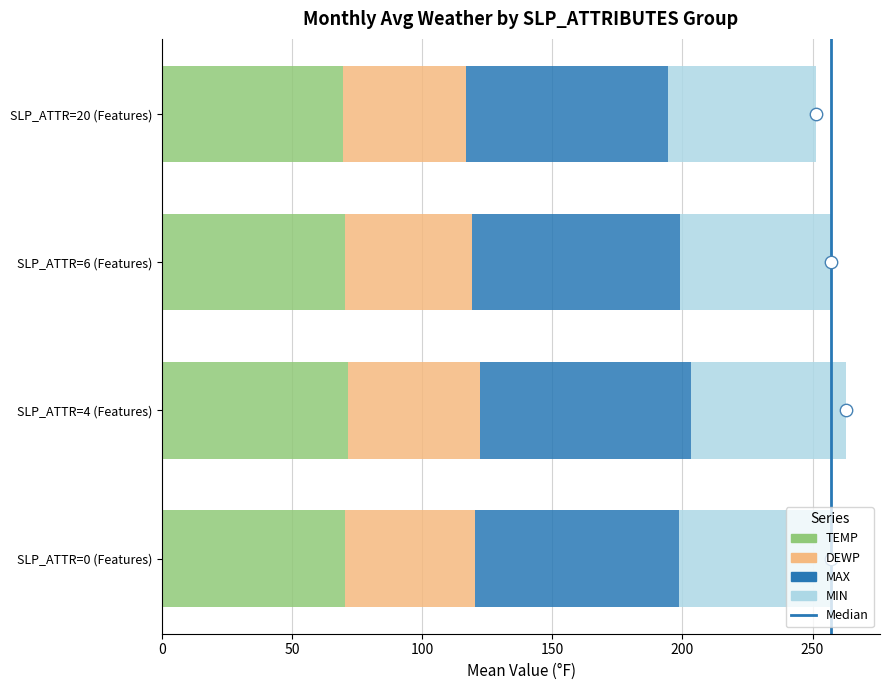

At how many categories does at least one series exceed 76?

4